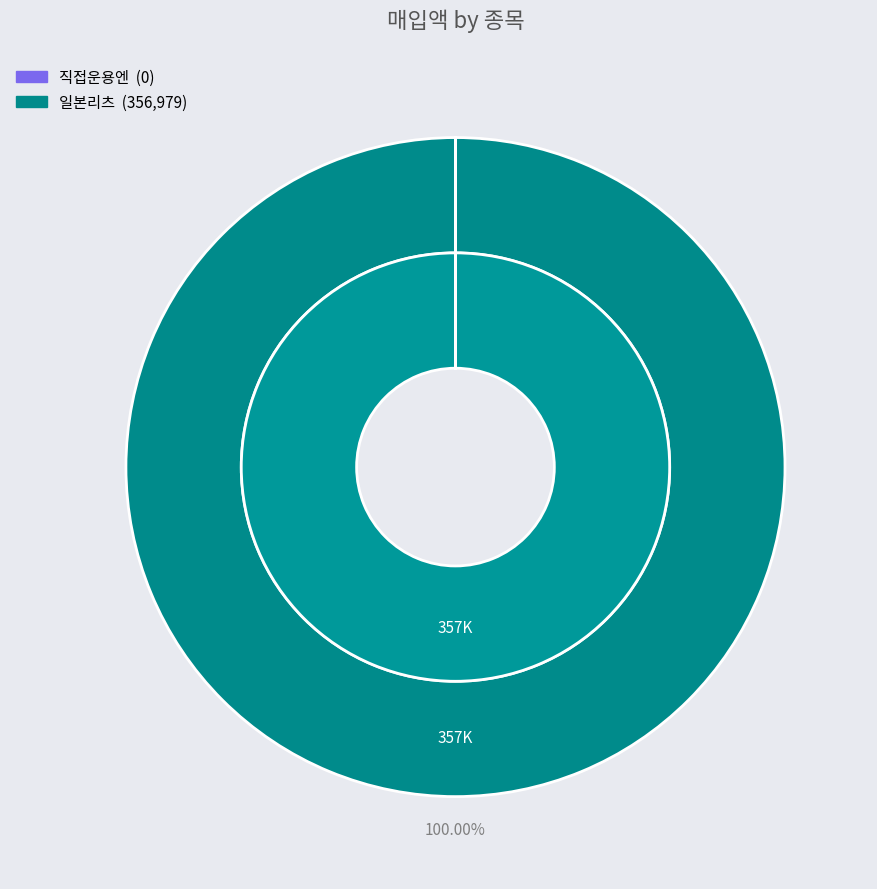

How many slices are in this pie chart?

2